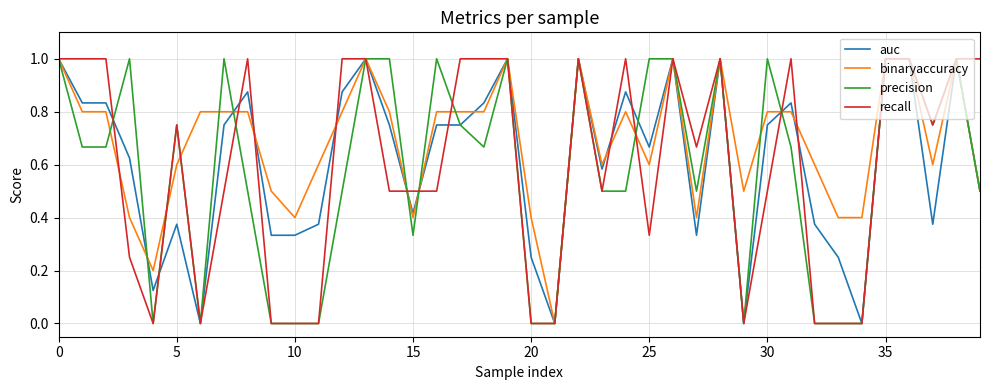

What is the maximum value shown in the chart?

1.0